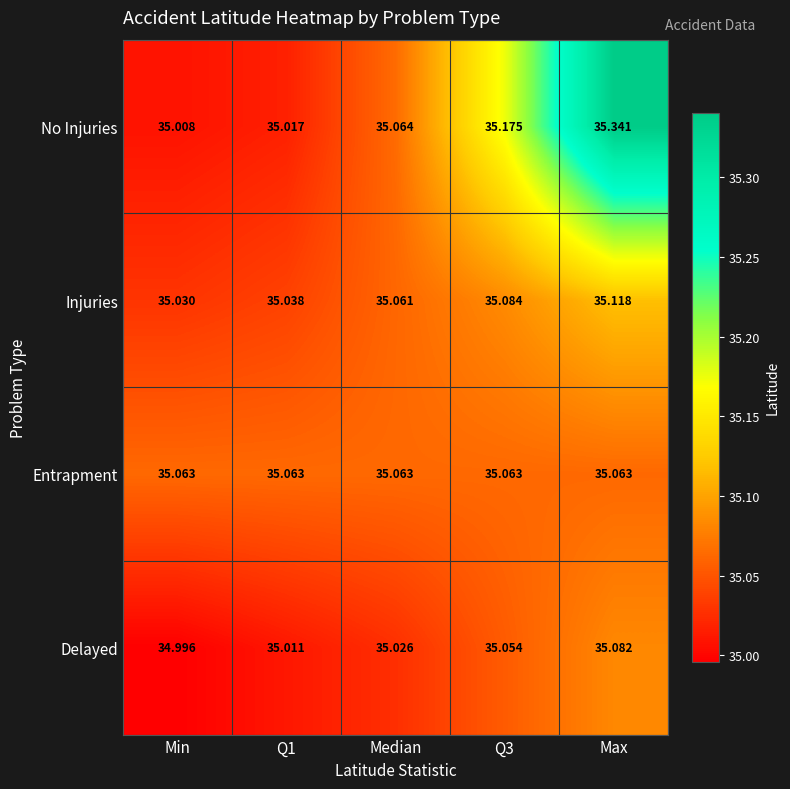

Which series changed the most between Q1 and Median?

No Injuries